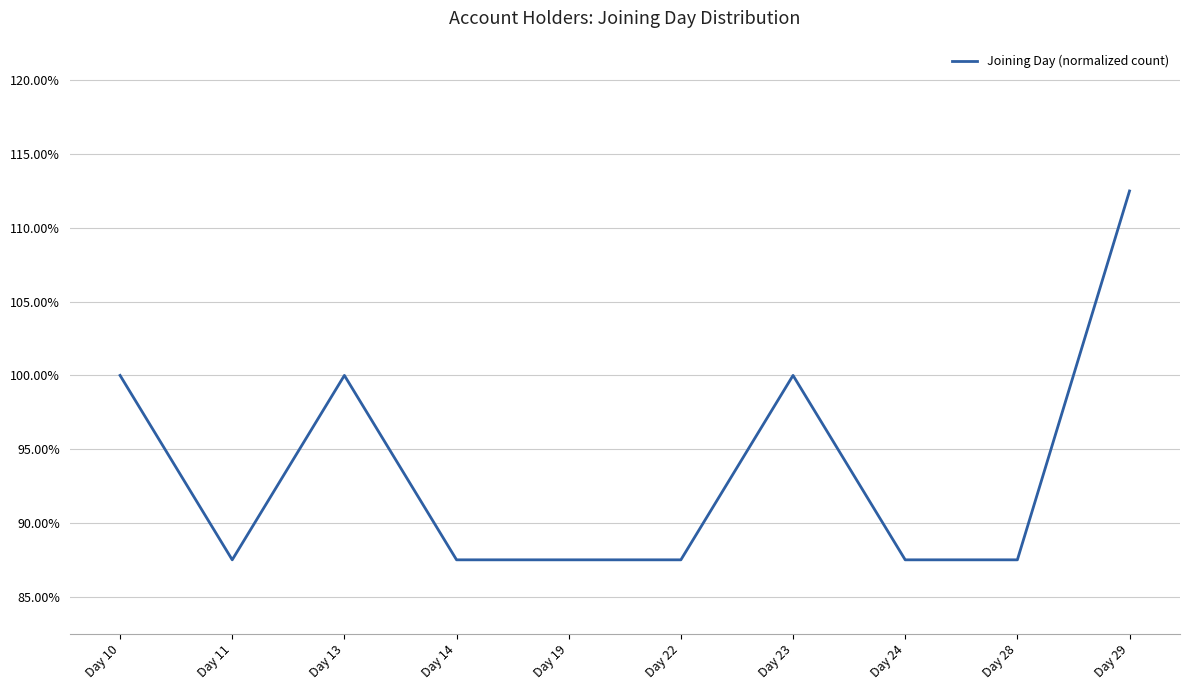

What is the minimum value shown in the chart?

87.5